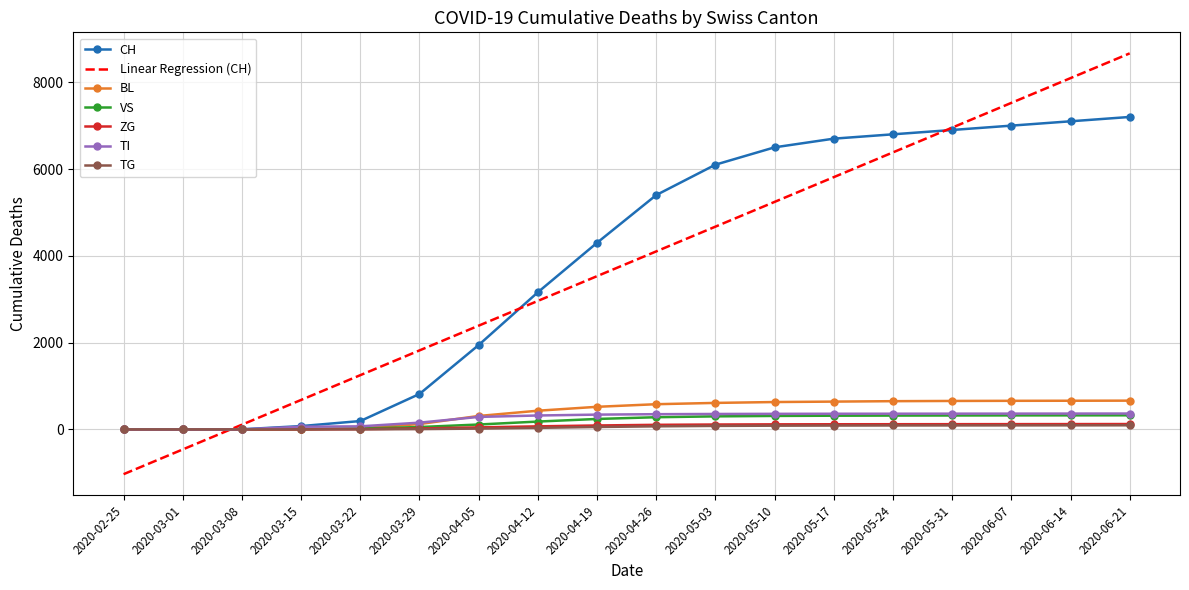

Is the value of BL at 2020-03-29 greater than the value of Linear Regression (CH) at 2020-05-24?

No